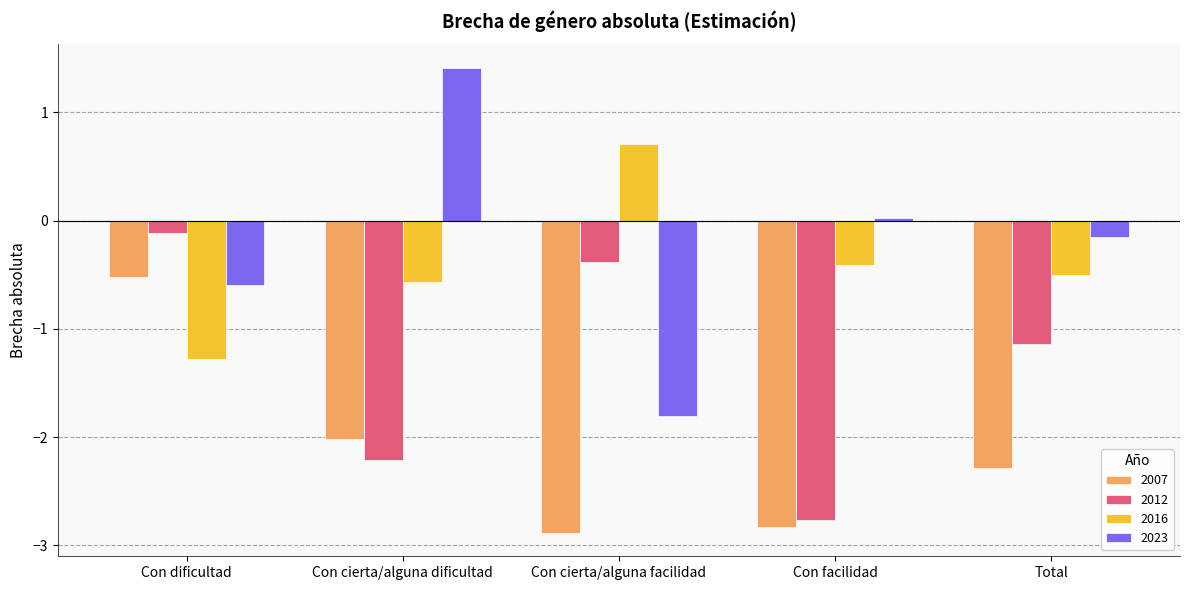

At Con cierta/alguna dificultad, list the series in order from largest to smallest.

2023, 2016, 2007, 2012